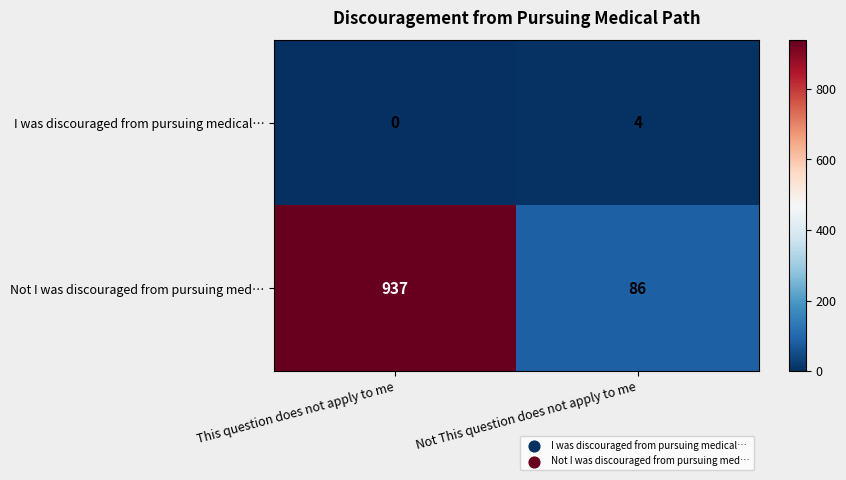

Which series has the largest range (max minus min)?

Not I was discouraged from pursuing med…